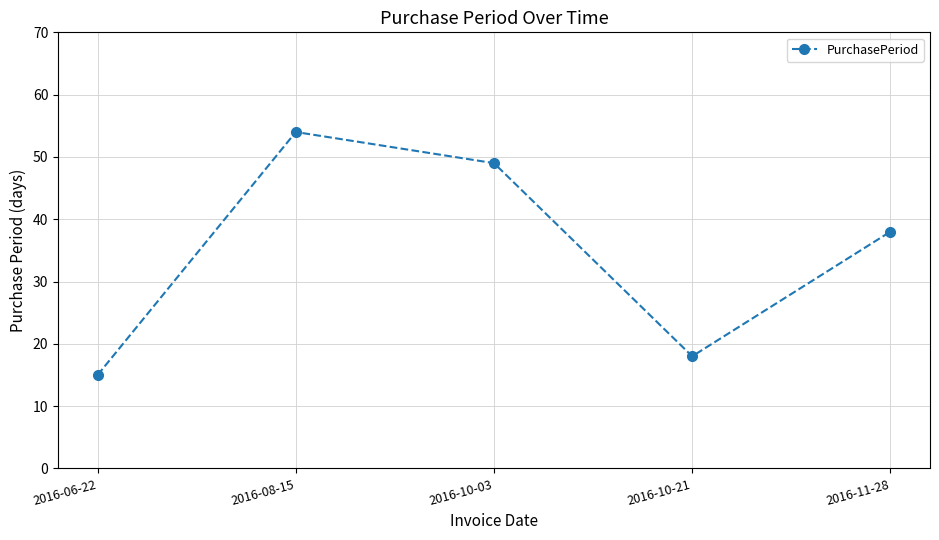

Which category has the lowest value across all series?

2016-06-22